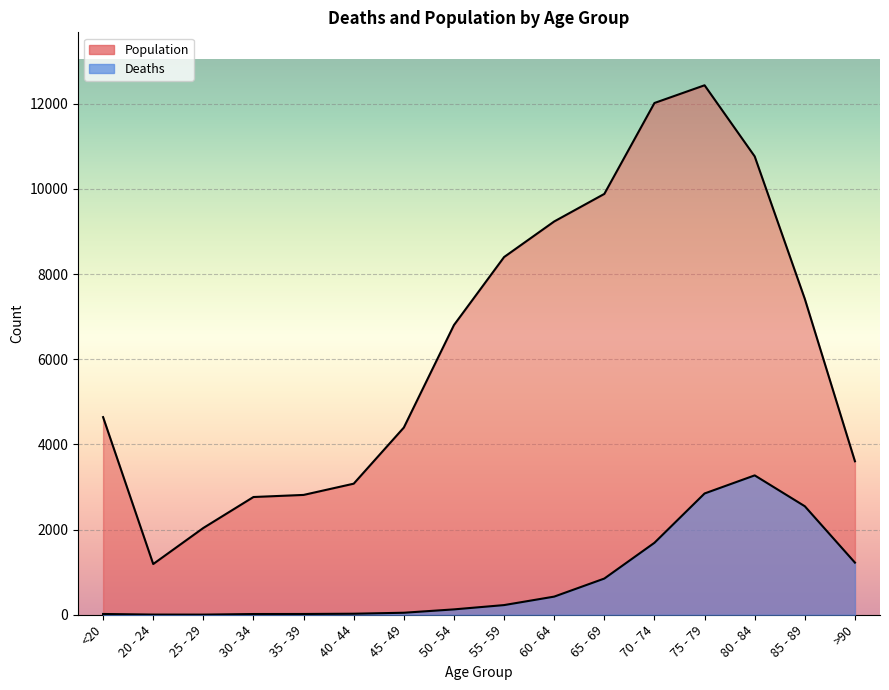

True or false: Deaths and Population intersect in this chart.

False